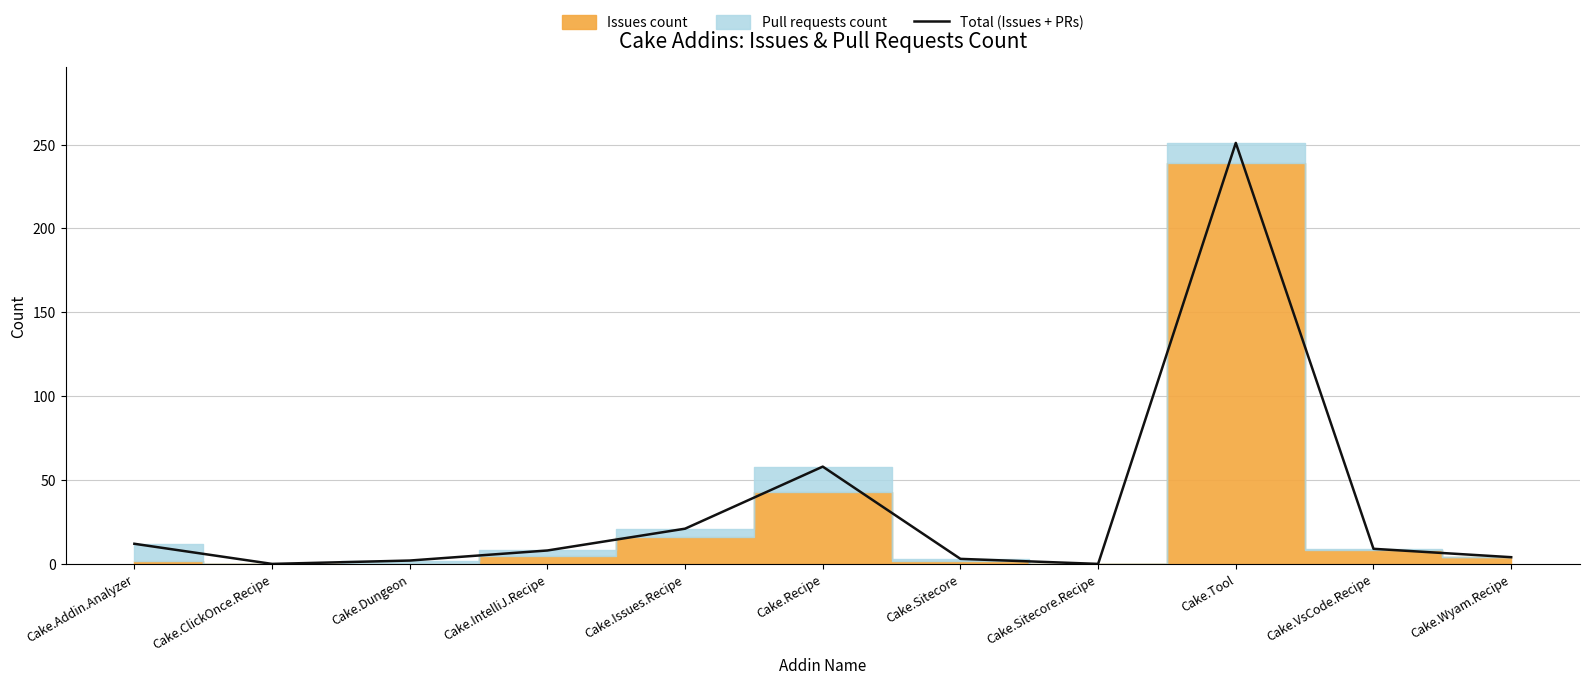

Where does the data first go above 8?

Cake.Addin.Analyzer